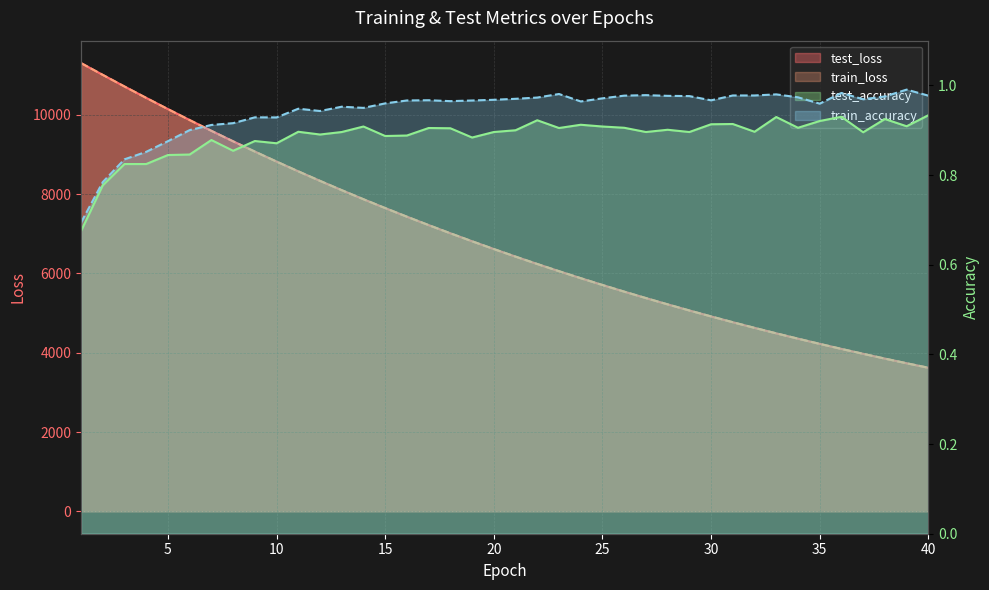

What are all the series names shown in the legend?

test_loss, train_loss, test_accuracy, train_accuracy